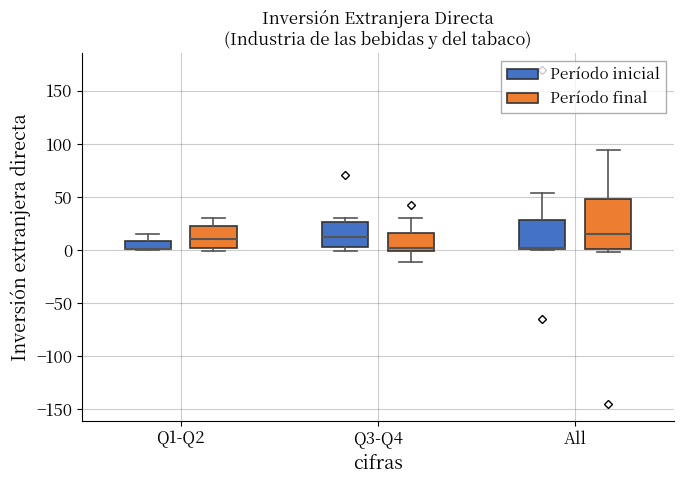

Where does the median line of the box for Q1-Q2 (Período final) sit on the y-axis? The values are not printed on the chart, so give them approximately, as read against the axis.

10